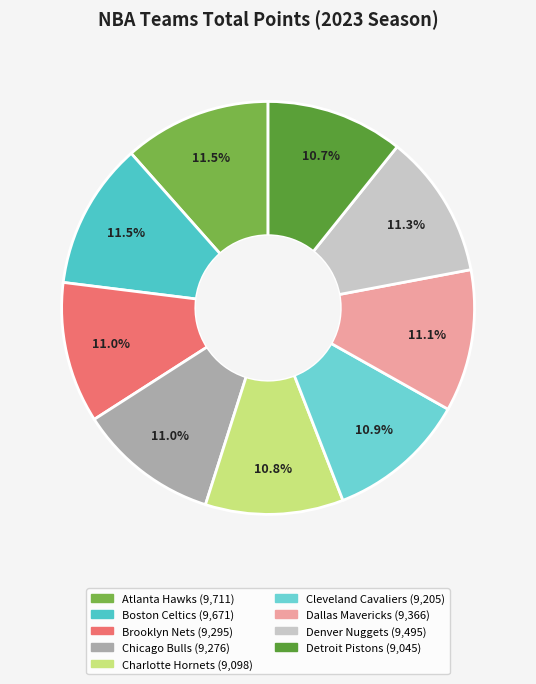

Count the number of slices in the pie.

9